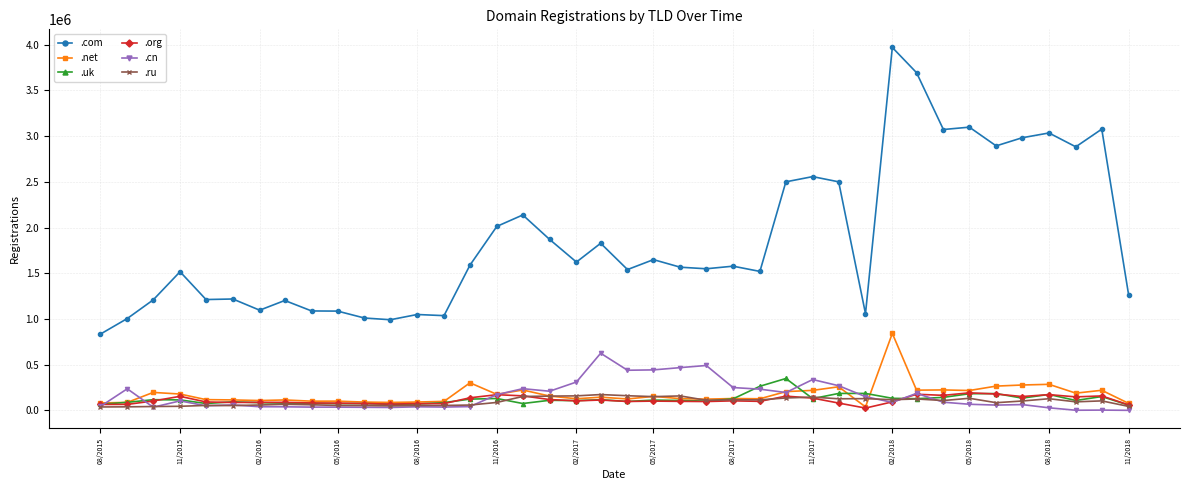

True or false: .com and .net intersect in this chart.

False